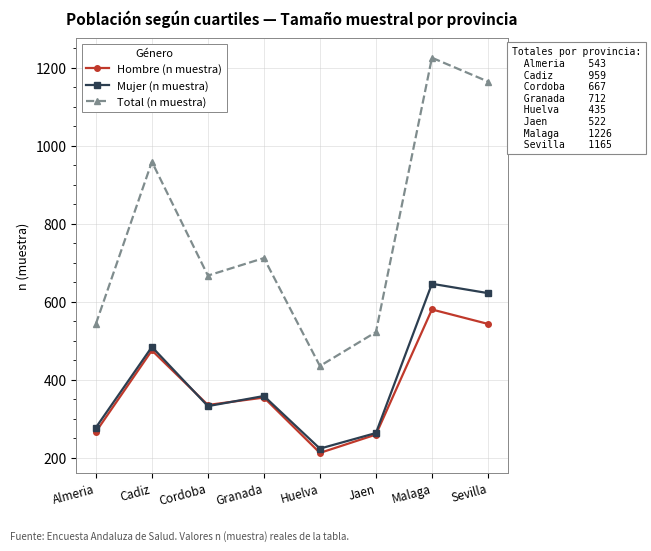

What is the average value of the Hombre (n muestra) series?

378